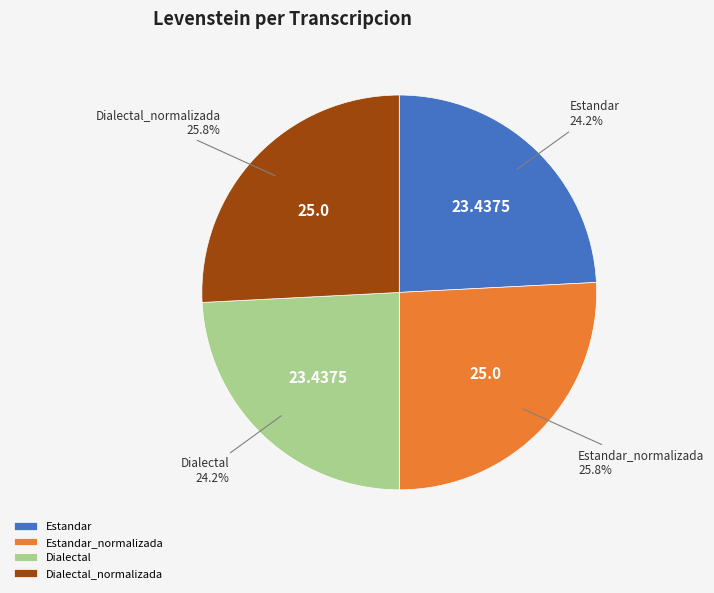

Is there a majority slice in this chart?

No